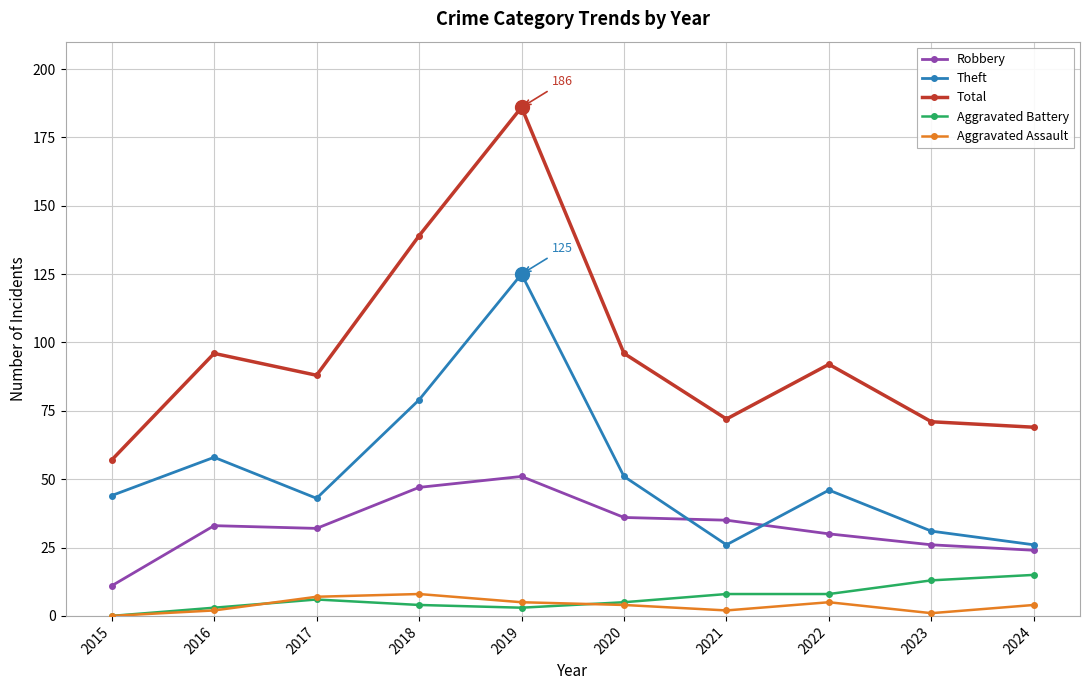

True or false: Theft and Aggravated Battery cross at least once.

False